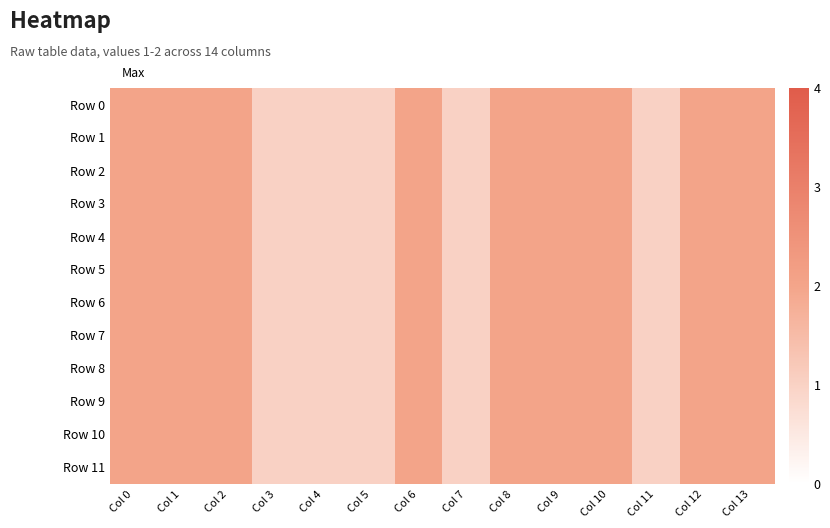

Count the number of categories in the chart.

14